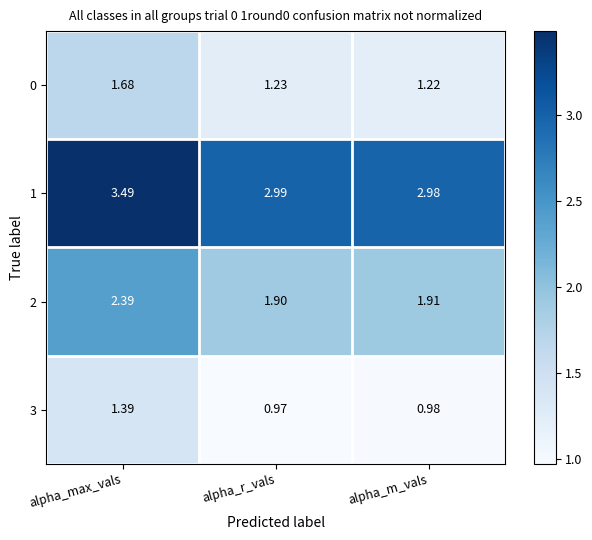

Where is 3 nearest to the value 1?

alpha_m_vals